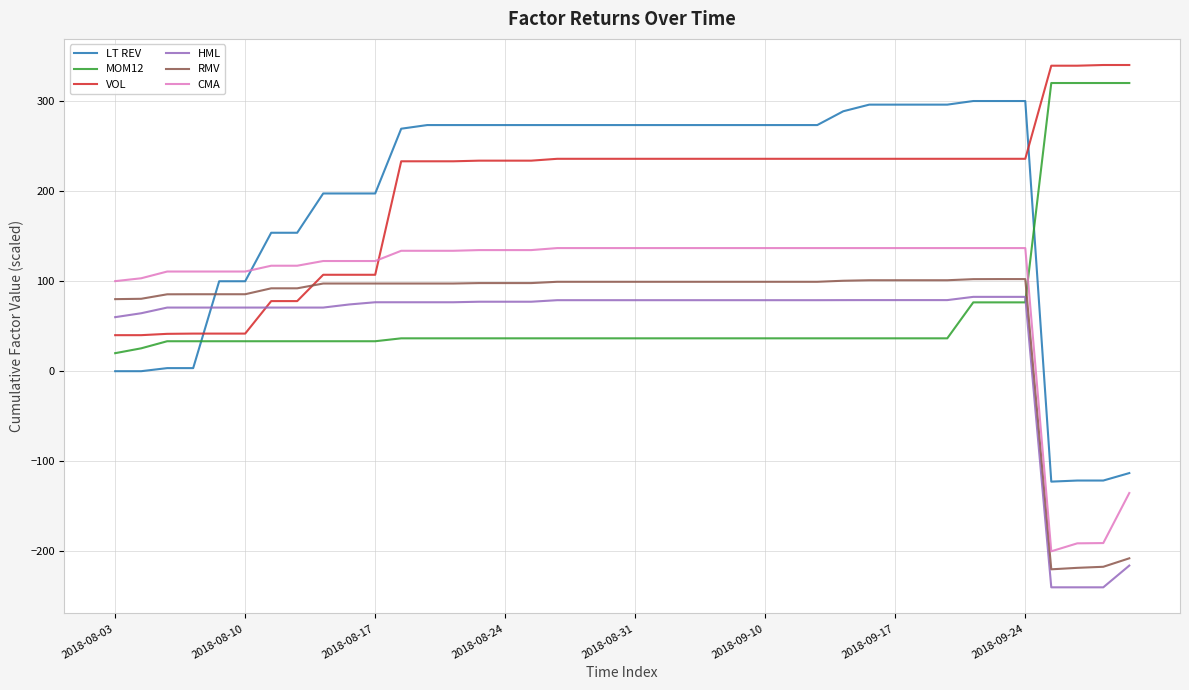

What is the greatest value displayed?

340.0